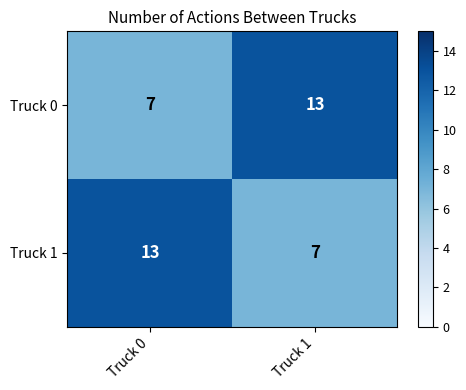

What is the lowest value of the Truck 0 series?

7